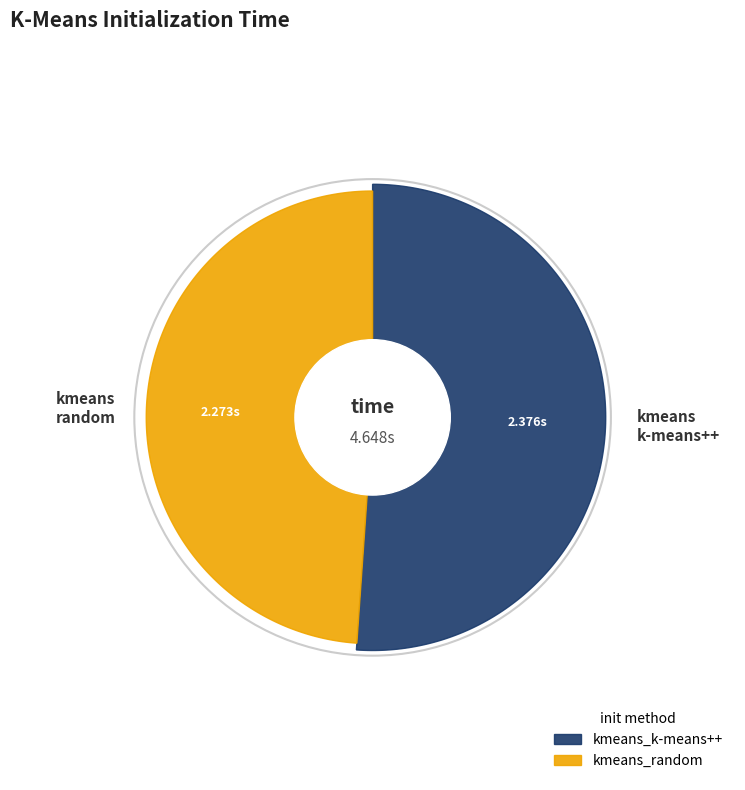

Do kmeans_k-means++ and kmeans_random together represent more than half of the pie?

Yes